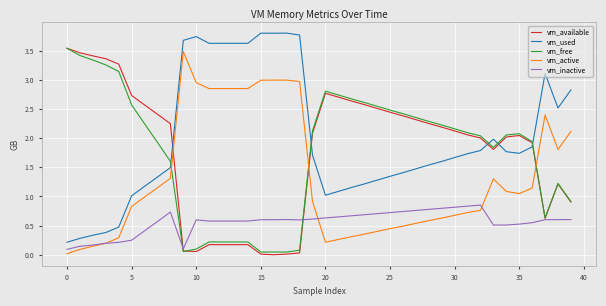

Which series has the largest total across all categories?

vm_used